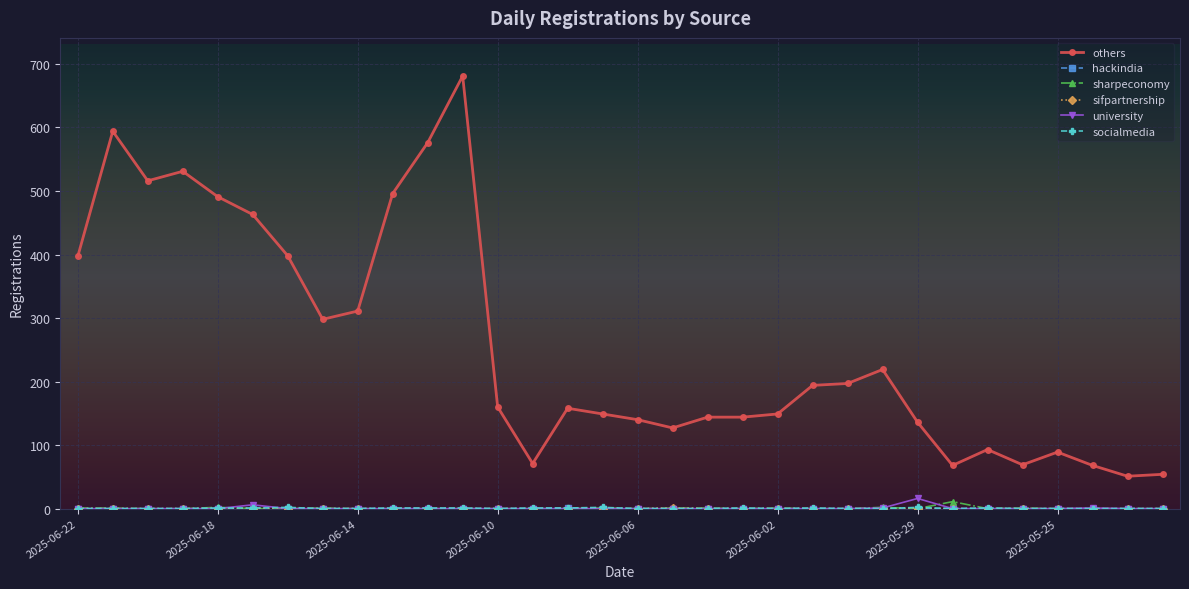

True or false: university has more than 0 interior local peaks.

True